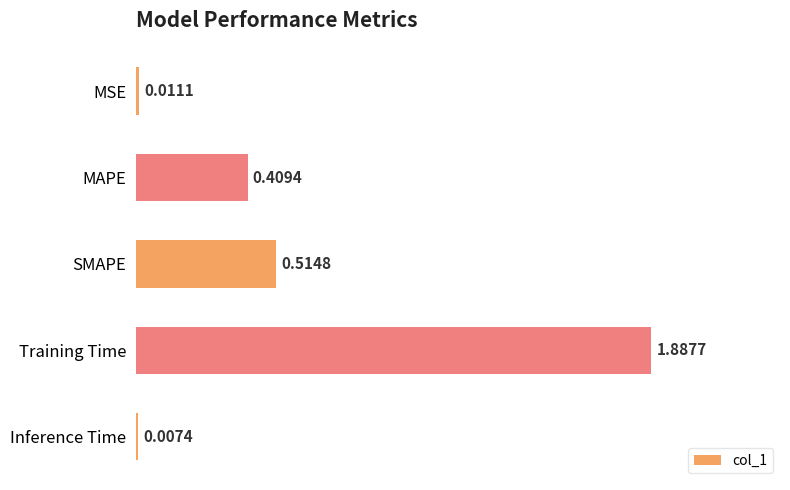

Does the chart contain any negative values?

No